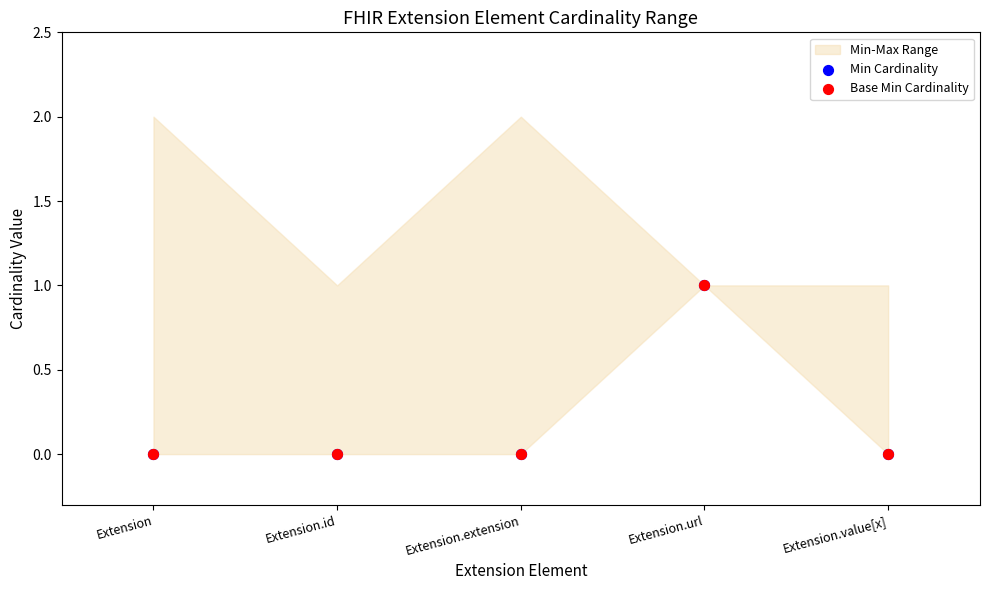

Which series reaches the minimum Y coordinate?

Min Cardinality